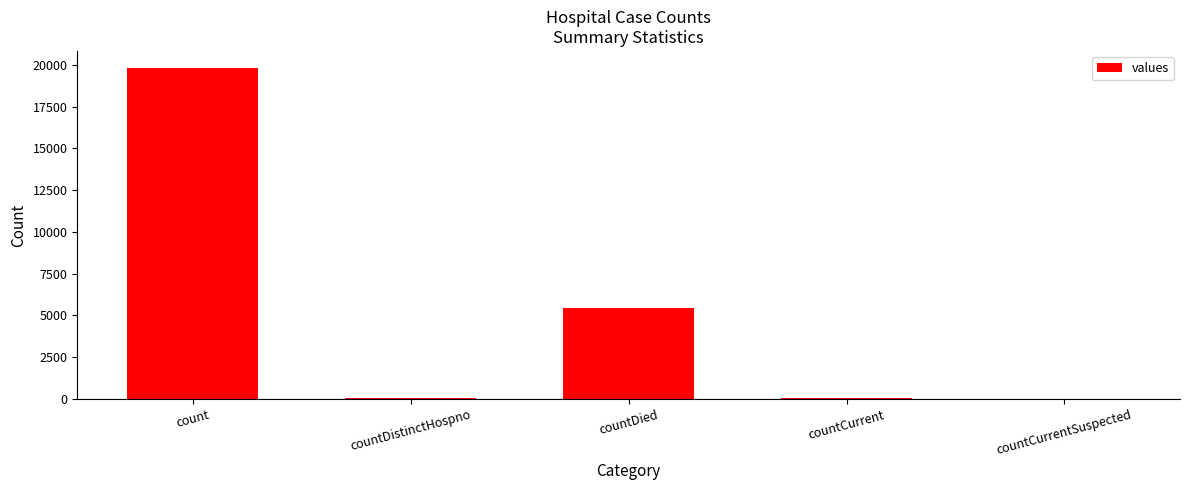

Which category has the highest value across all series?

count